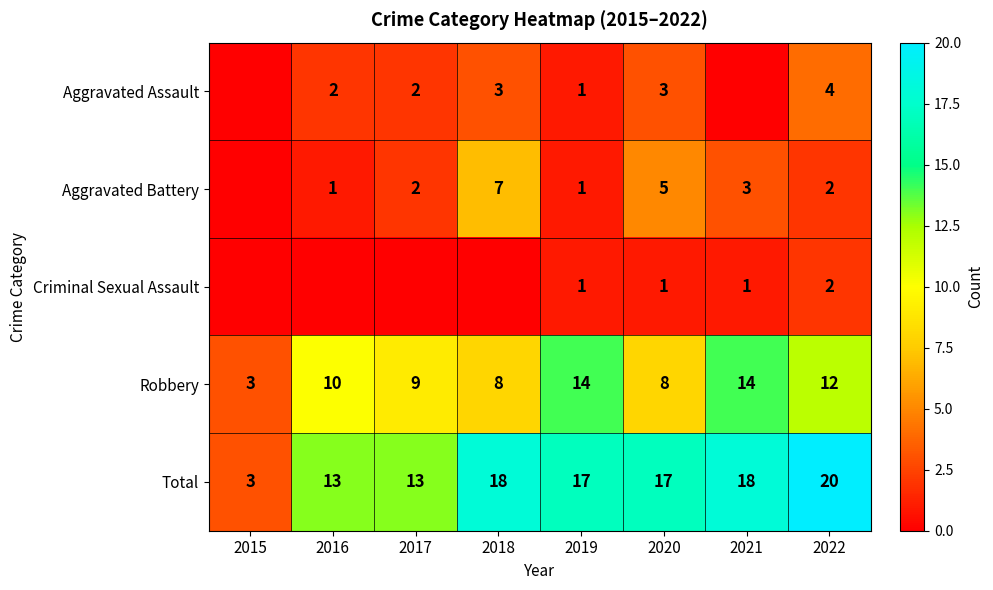

At 2018, list the series in order from largest to smallest.

Total, Robbery, Aggravated Battery, Aggravated Assault, Criminal Sexual Assault